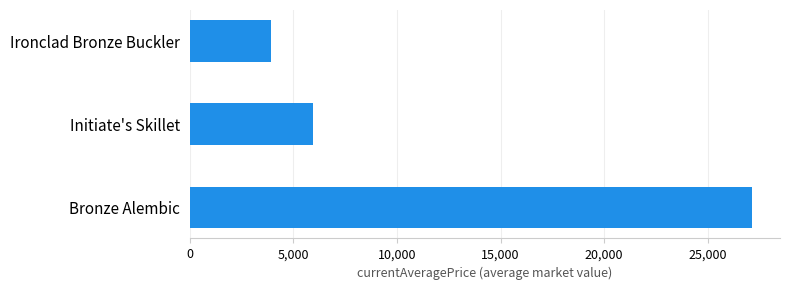

Reading bottom to top, list all the values displayed in this chart.

27125.0	5952.5	3945.0